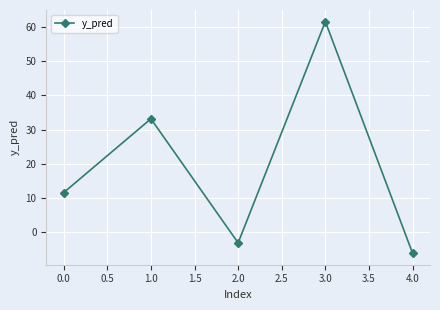

The chart shows a value of 61.6 at 3.0. True or false?

True